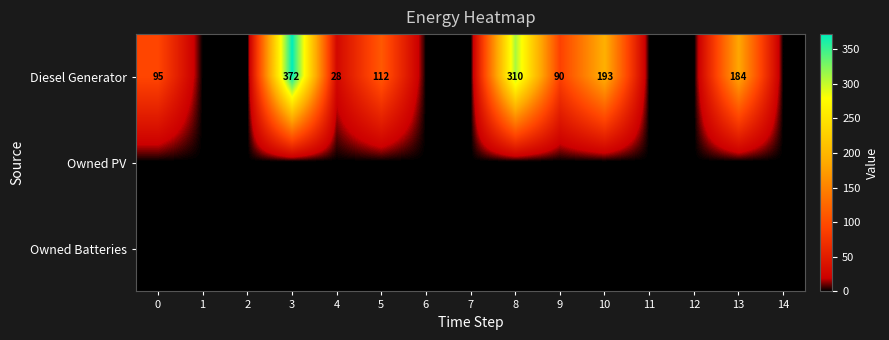

List the labels in order of Owned PV value, largest first.

0, 1, 2, 3, 4, 5, 6, 7, 8, 9, 10, 11, 12, 13, 14